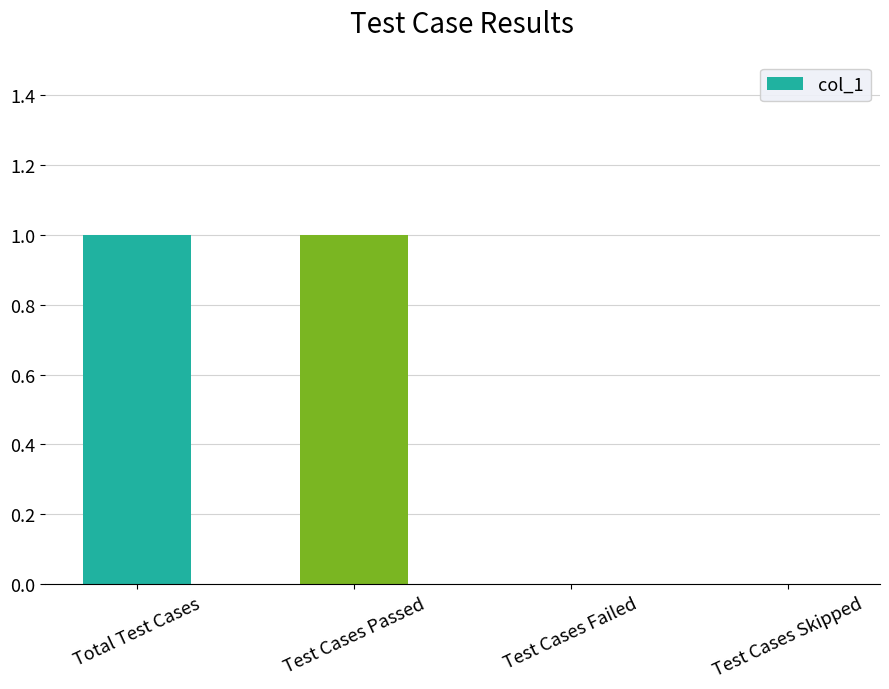

Which has a higher value, Test Cases Skipped or Total Test Cases?

Total Test Cases